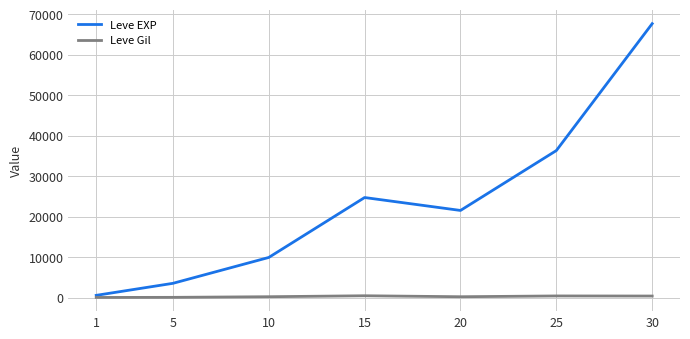

The value of Leve EXP at 20 is 38412. True or false?

False